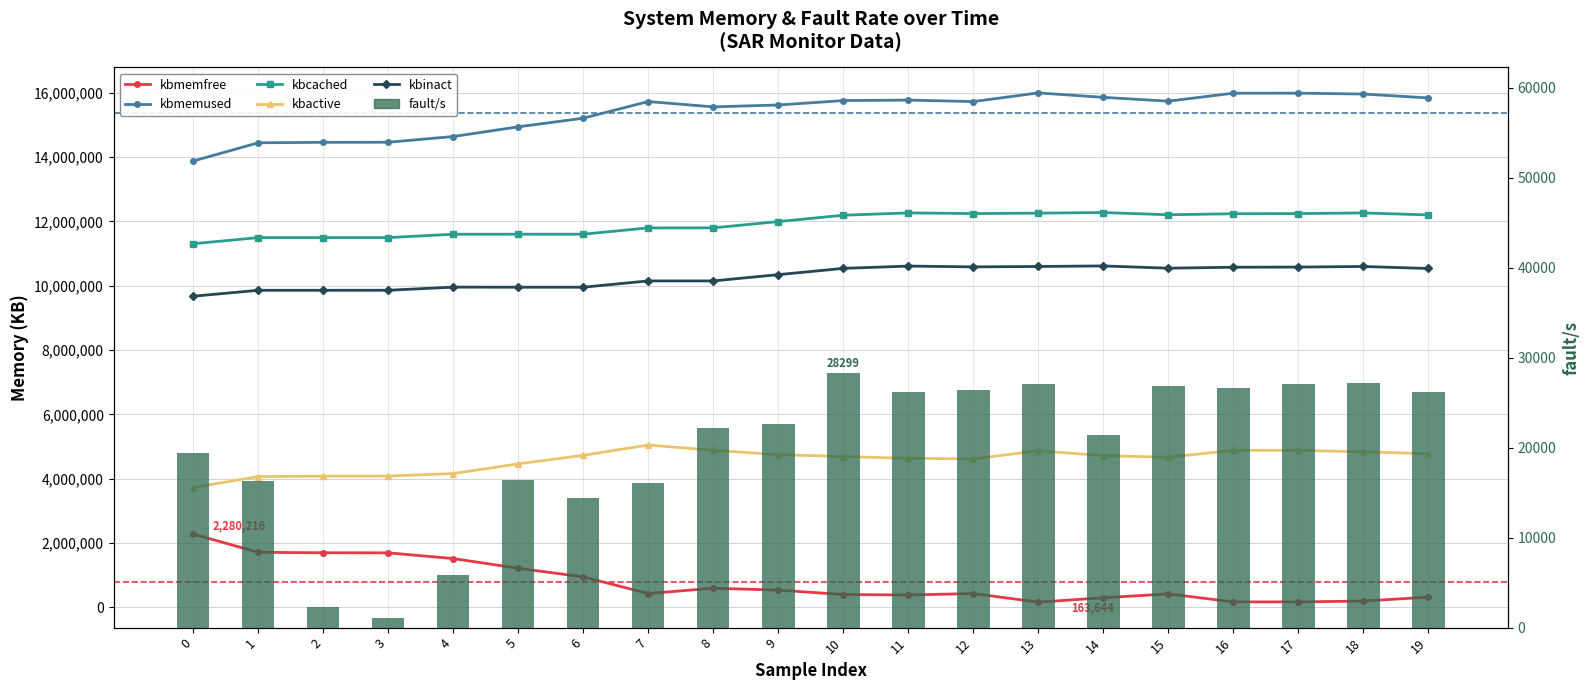

Reading left to right, transcribe all the data shown in this chart.

kbmemfree: 2280216.0	1713920.0	1699372.0	1696736.0	1519248.0	1217840.0	949524.0	432140.0	597284.0	539024.0	401788.0	386968.0	432336.0	163644.0	301044.0	420024.0	172776.0	171184.0	198280.0	319428.0
kbmemused: 13876612.0	14442908.0	14457456.0	14460092.0	14637580.0	14938988.0	15207304.0	15724688.0	15559544.0	15617804.0	15755040.0	15769860.0	15724492.0	15993184.0	15855784.0	15736804.0	15984052.0	15985644.0	15958548.0	15837400.0
kbcached: 11305536.0	11495140.0	11495196.0	11496196.0	11600772.0	11601256.0	11601596.0	11797336.0	11798256.0	11994332.0	12190680.0	12263688.0	12242764.0	12256504.0	12274804.0	12205636.0	12237472.0	12242452.0	12262676.0	12200640.0
kbactive: 3726384.0	4066656.0	4080880.0	4083048.0	4161068.0	4462632.0	4728584.0	5048268.0	4884068.0	4748108.0	4691080.0	4634924.0	4615020.0	4870456.0	4717064.0	4668692.0	4884344.0	4881648.0	4836616.0	4779132.0
kbinact: 9673640.0	9857812.0	9857784.0	9858552.0	9956224.0	9954176.0	9954124.0	10149008.0	10149316.0	10344148.0	10539212.0	10610460.0	10585680.0	10598284.0	10615292.0	10545012.0	10575240.0	10579516.0	10598212.0	10535548.0
fault/s: 19438.8	16297.4	2267.2	1093.0	5828.0	16398.8	14444.4	16105.0	22214.2	22617.2	28298.8	26147.2	26416.6	27122.0	21447.4	26813.2	26647.2	27124.4	27133.2	26229.6